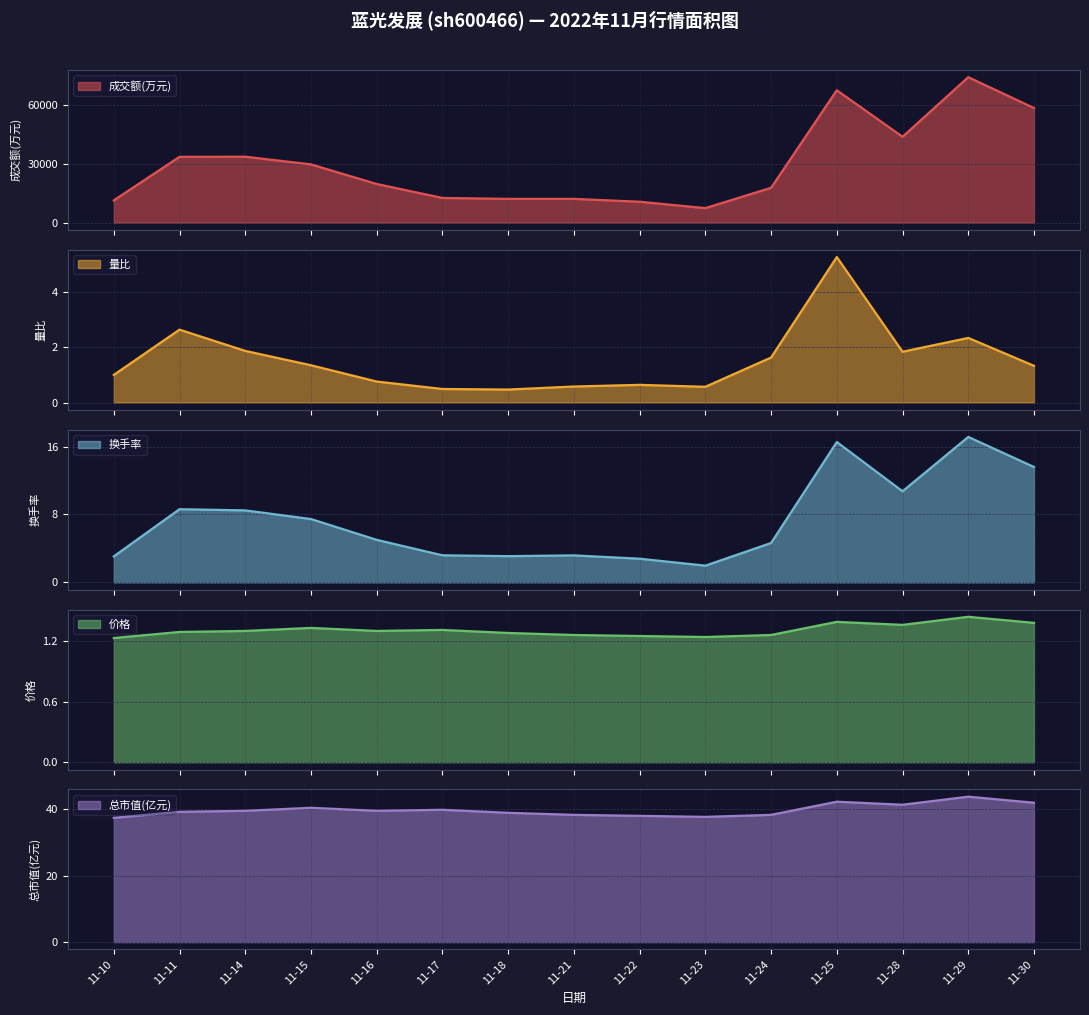

What are all the series names shown in the legend?

成交额(万元), 量比, 换手率, 价格, 总市值(亿元)